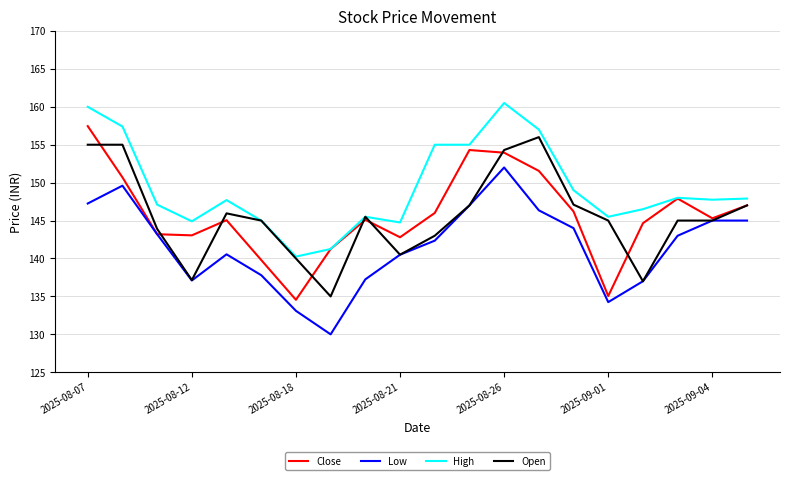

Which series has the largest range (max minus min)?

Close